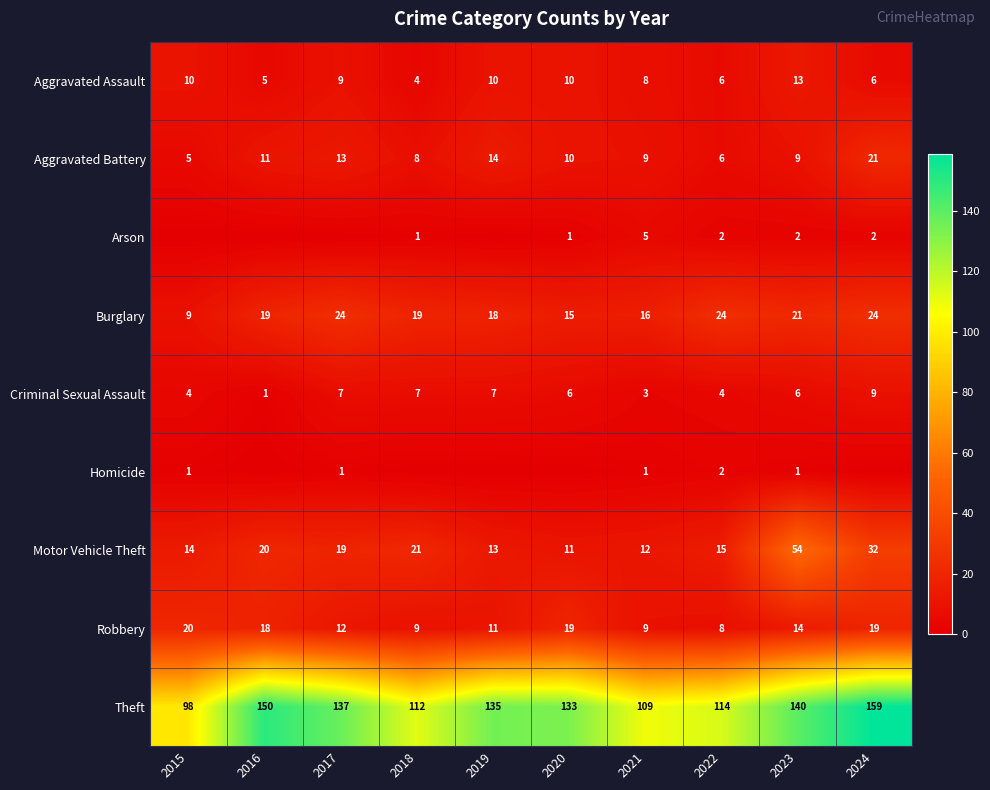

The value of Robbery at 2020 is 19. True or false?

True